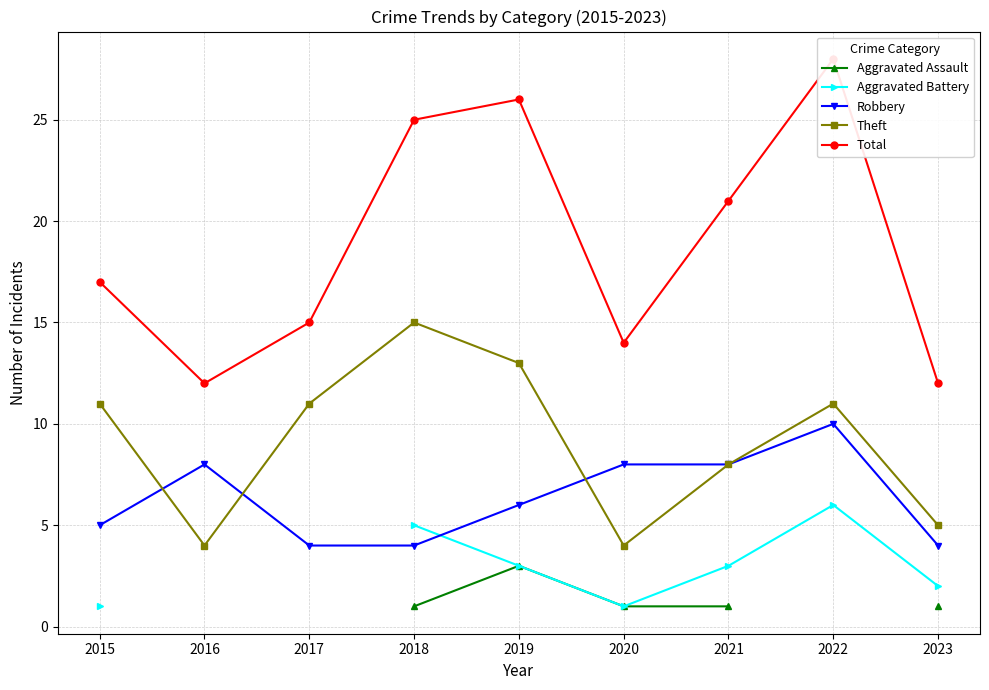

What is the sum of the Robbery values at 2021 and 2018?

12